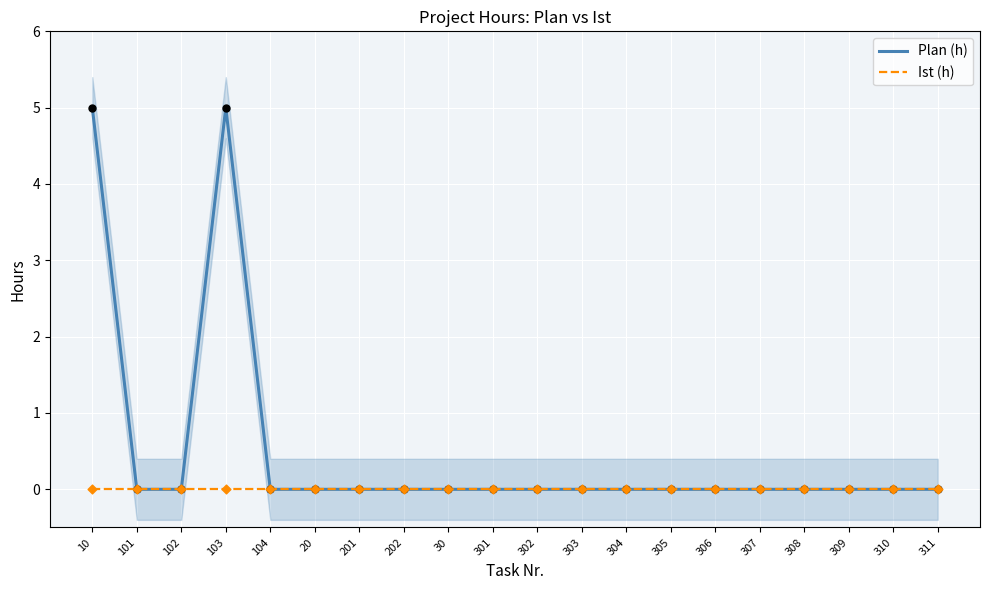

At how many categories does at least one series exceed 4?

2